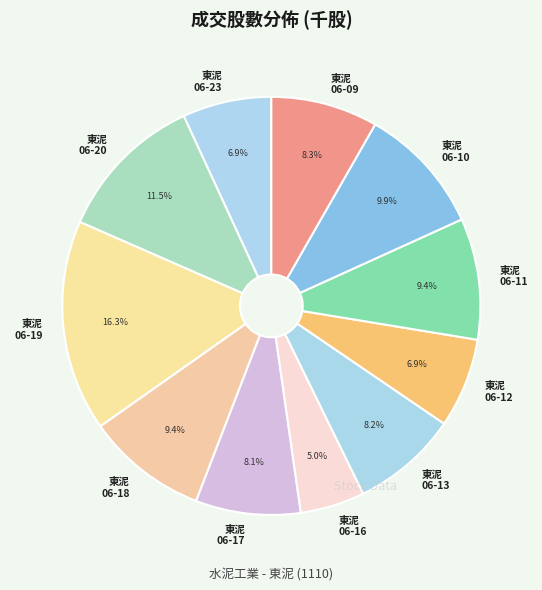

Does 東泥 06-16 account for over 50% of the chart?

No